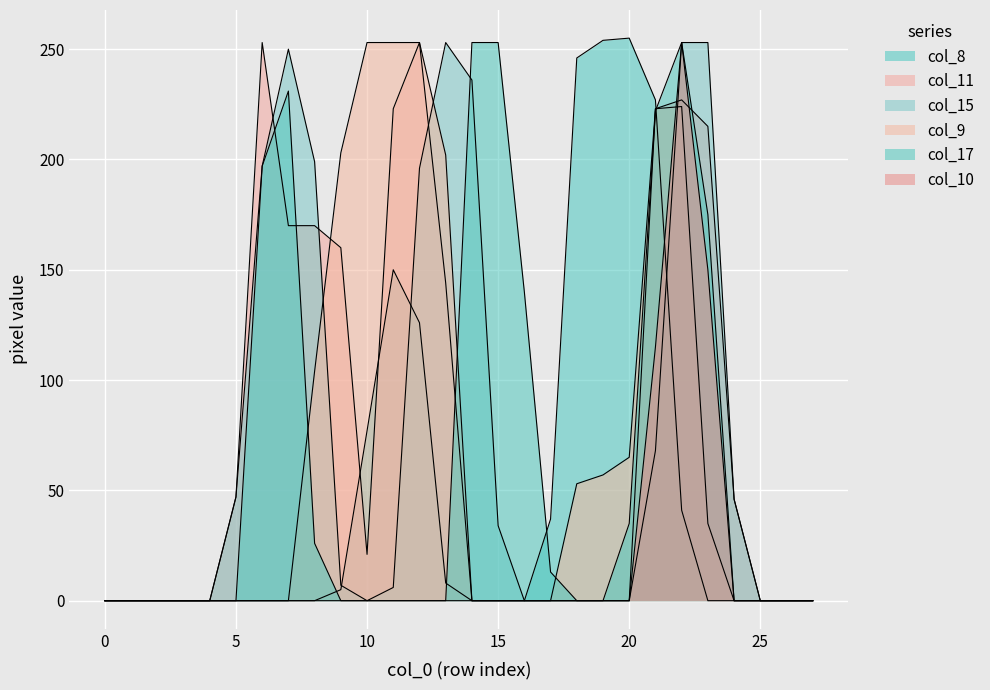

True or false: col_10 has more than 1 interior local peaks.

False